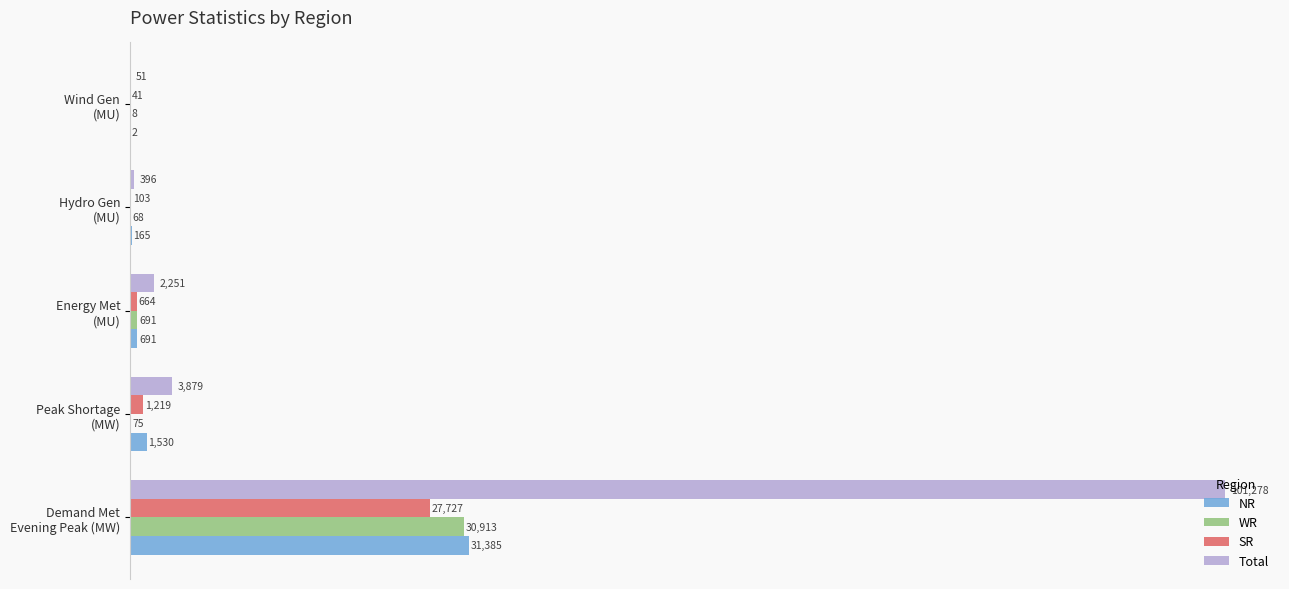

Which series has the largest total across all categories?

Total